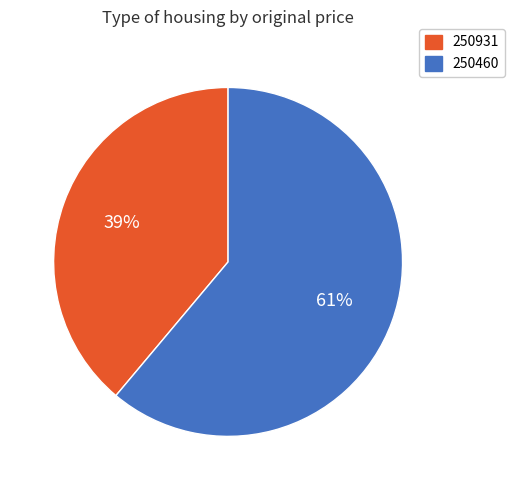

To the nearest percent, what portion does 250931 represent?

39%